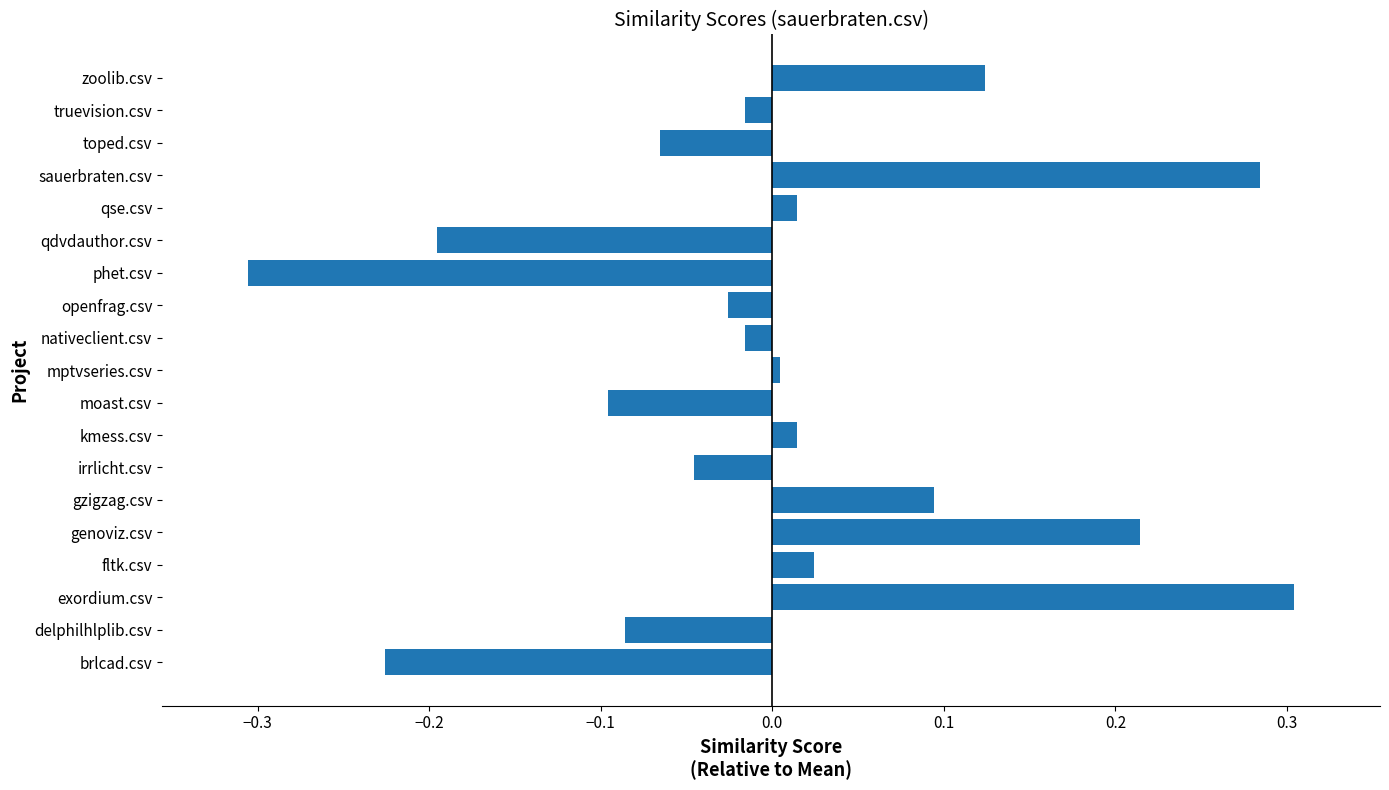

How many values are below zero?

10